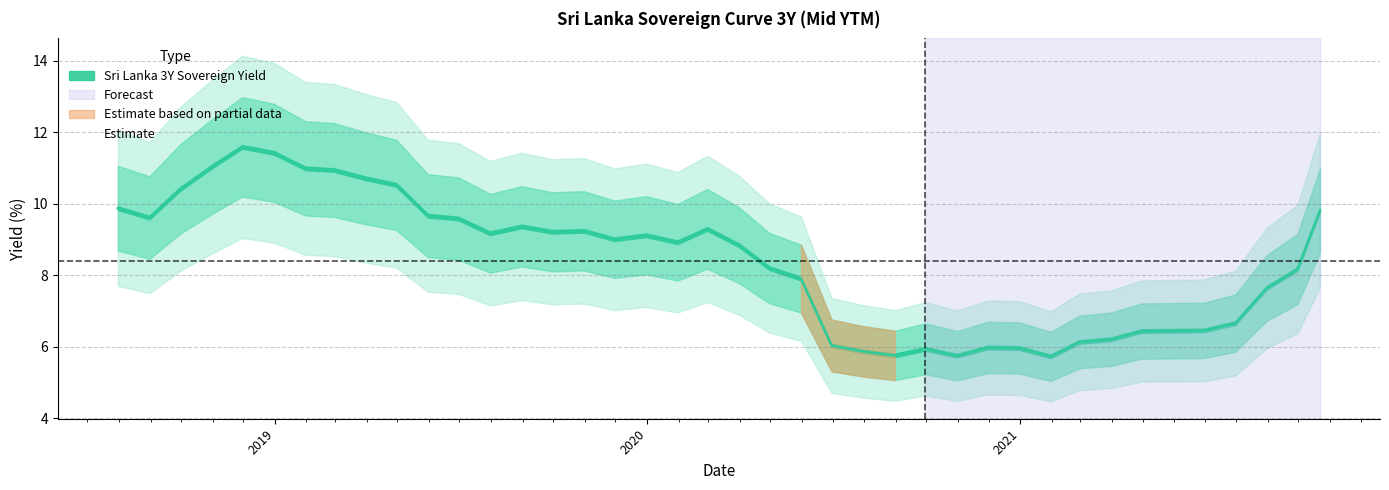

How many points are lower than both their immediate neighbors (excluding endpoints)?

8